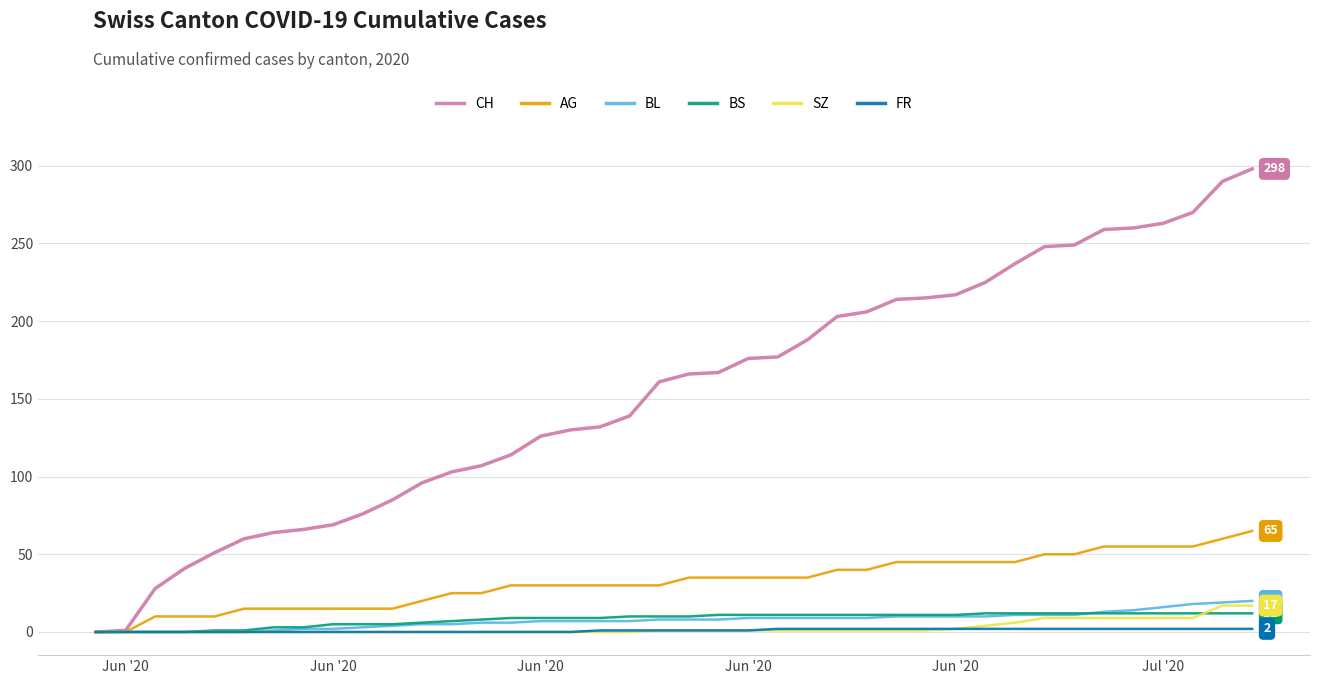

What is the greatest value displayed?

298